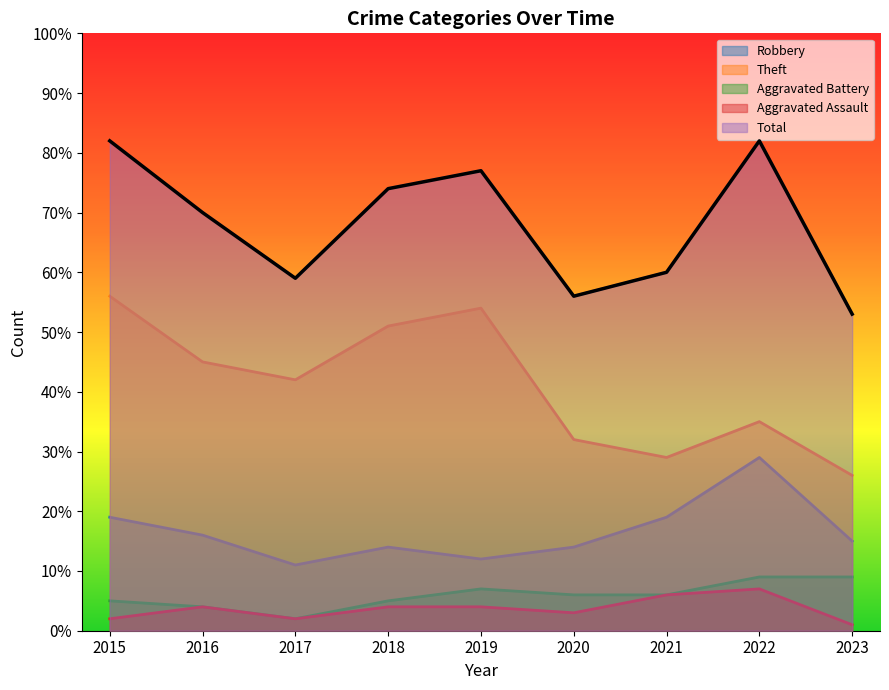

At which category does Aggravated Battery reach its first local peak?

2019